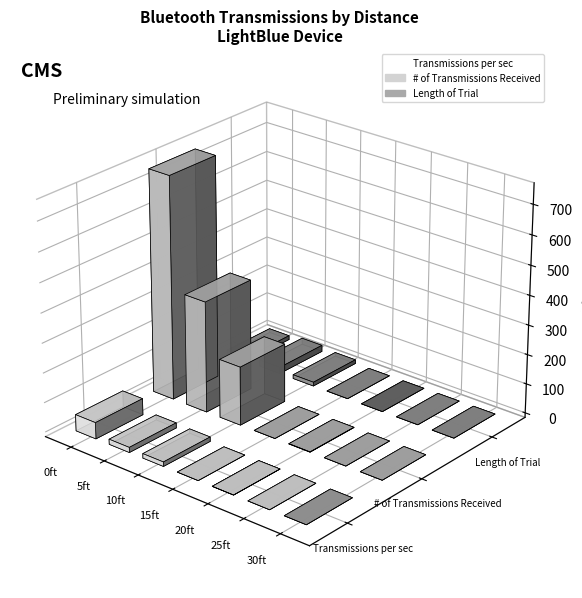

What is the value of the Length of Trial bar at the 2nd from the left?

21.5